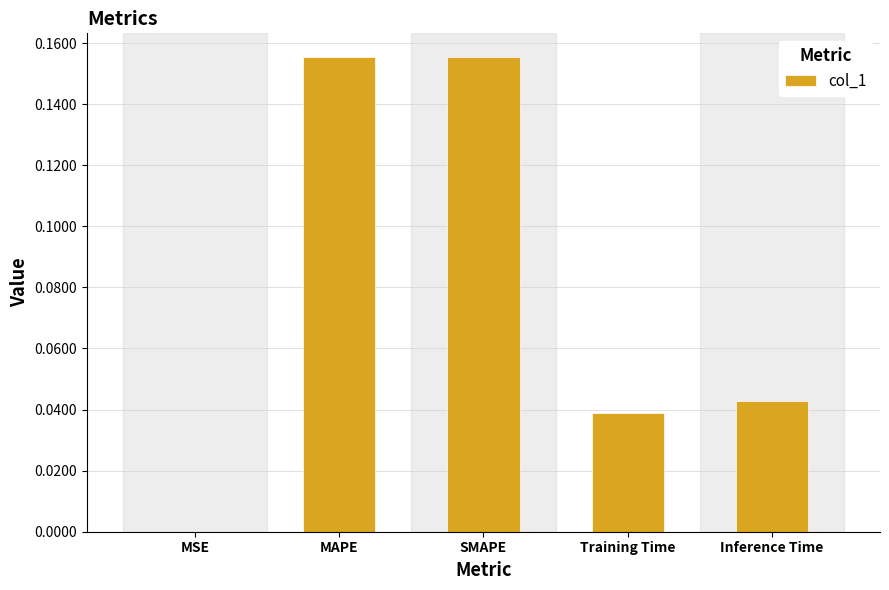

What is the sum of all values?

0.4